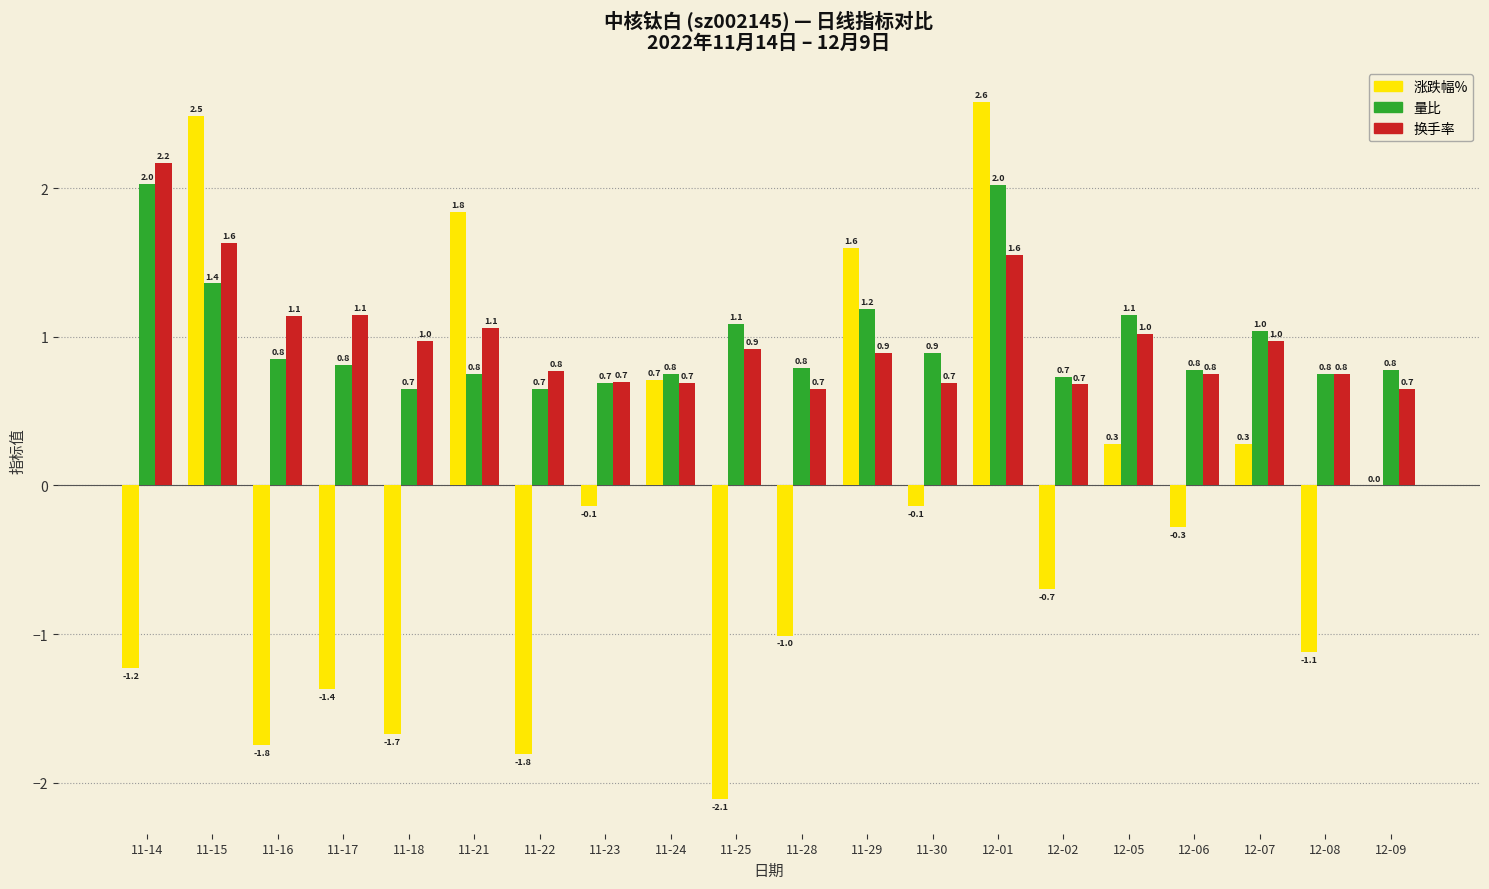

What is the average value of the 换手率 series?

1.0